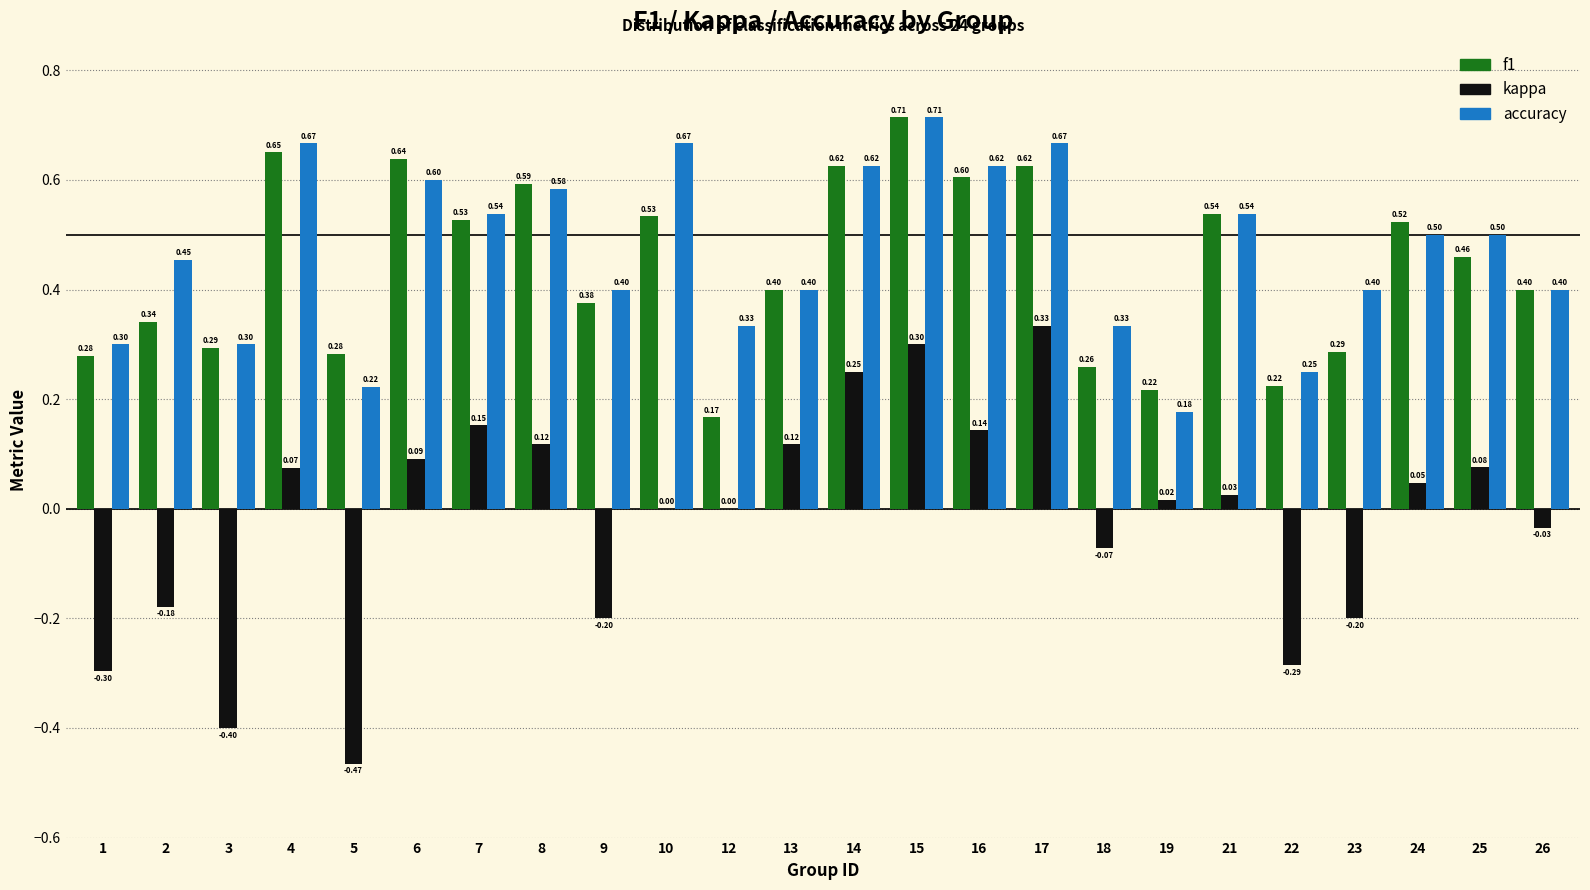

Is the value of accuracy at 24 greater than the value of f1 at 2?

Yes